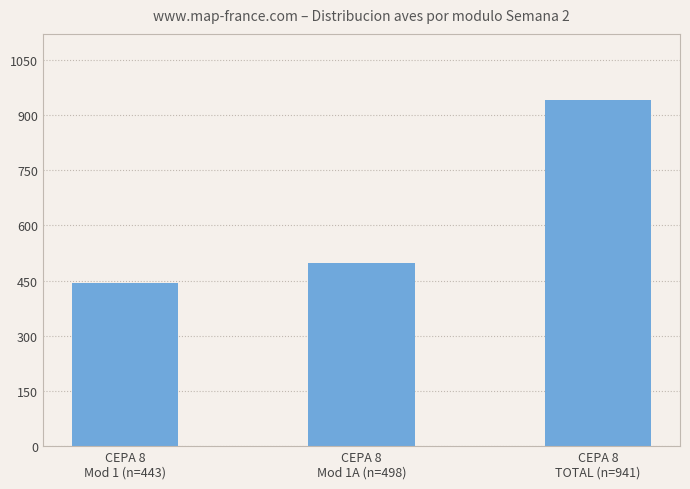

Is it true that the value at CEPA 8
TOTAL (n=941) is 941?

True